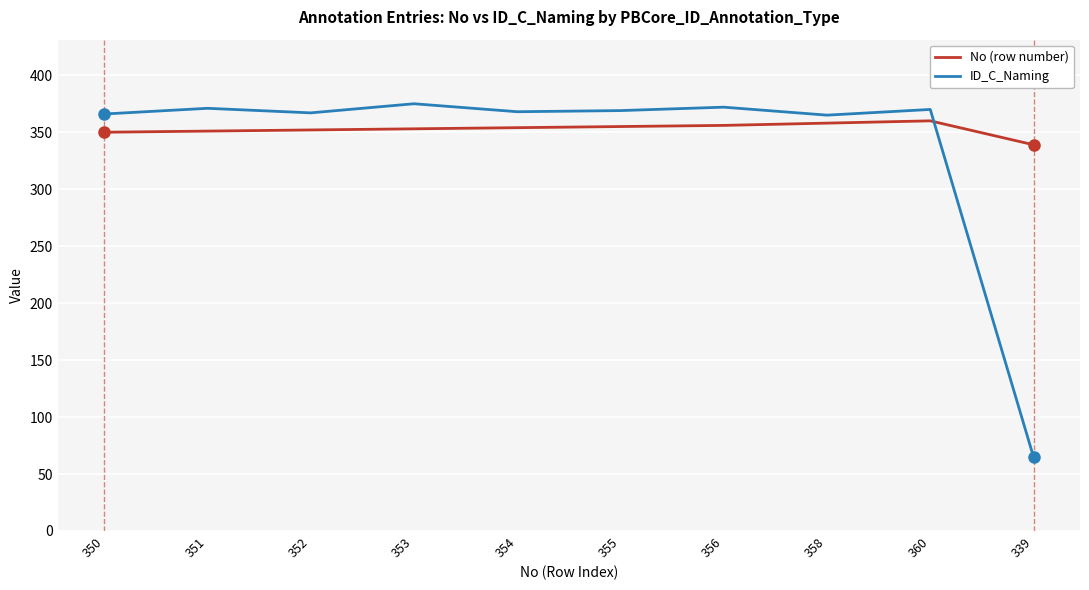

What is the spread (max minus min) of values at 360?

10